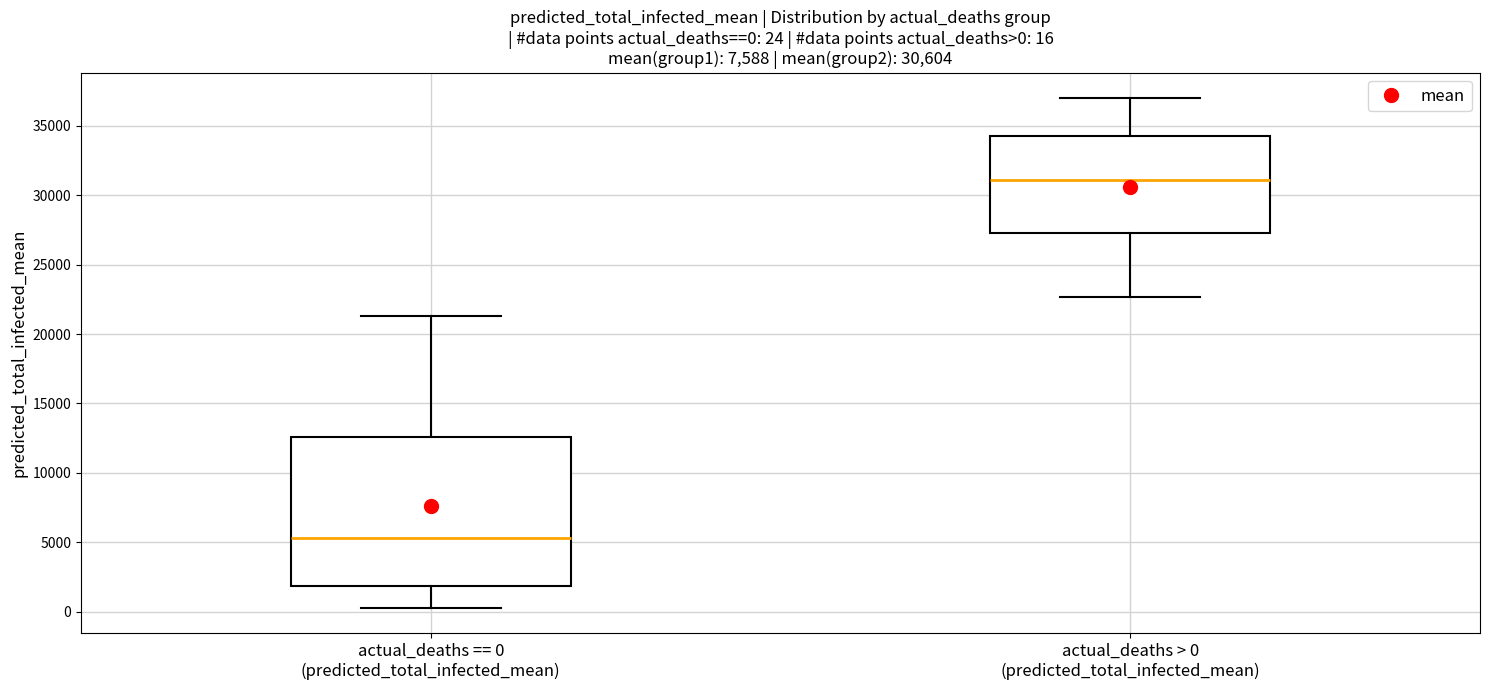

Which box is the tallest, from its lower edge to its upper edge?

actual_deaths == 0 (predicted_total_infected_mean)